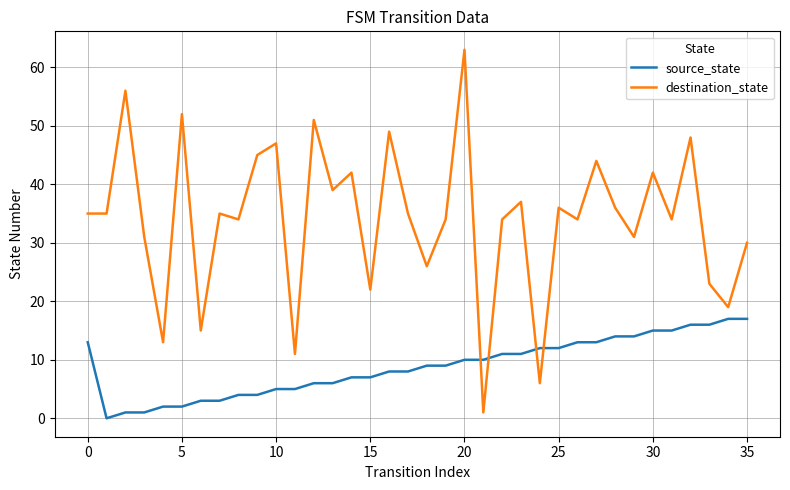

Which series has the largest total across all categories?

destination_state